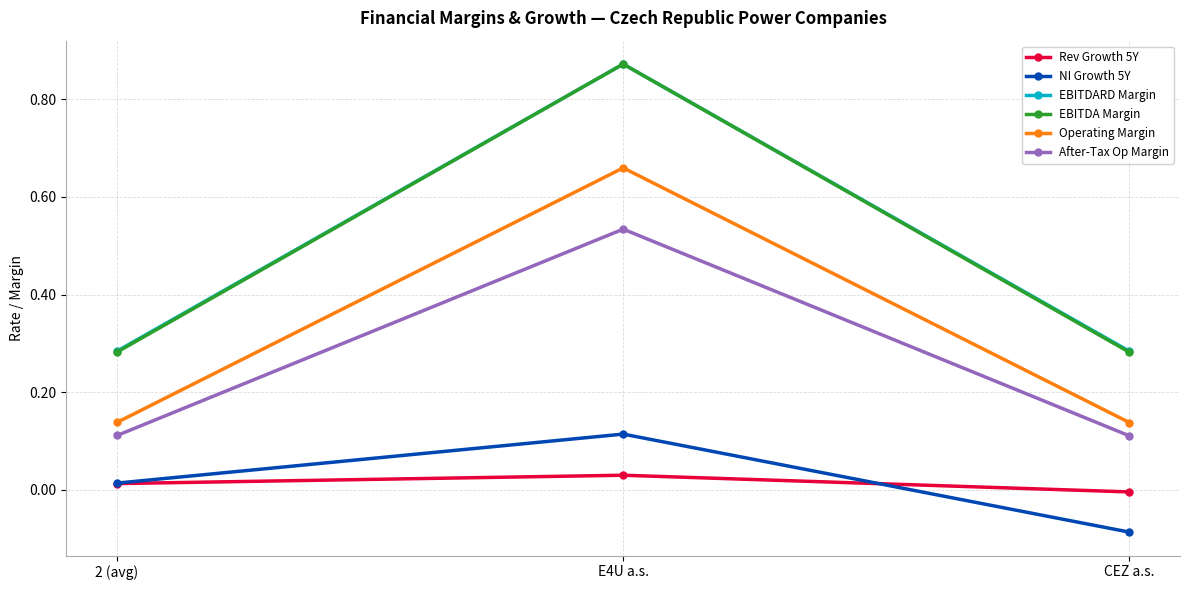

What is the label of the 1st point from the left?

2 (avg)